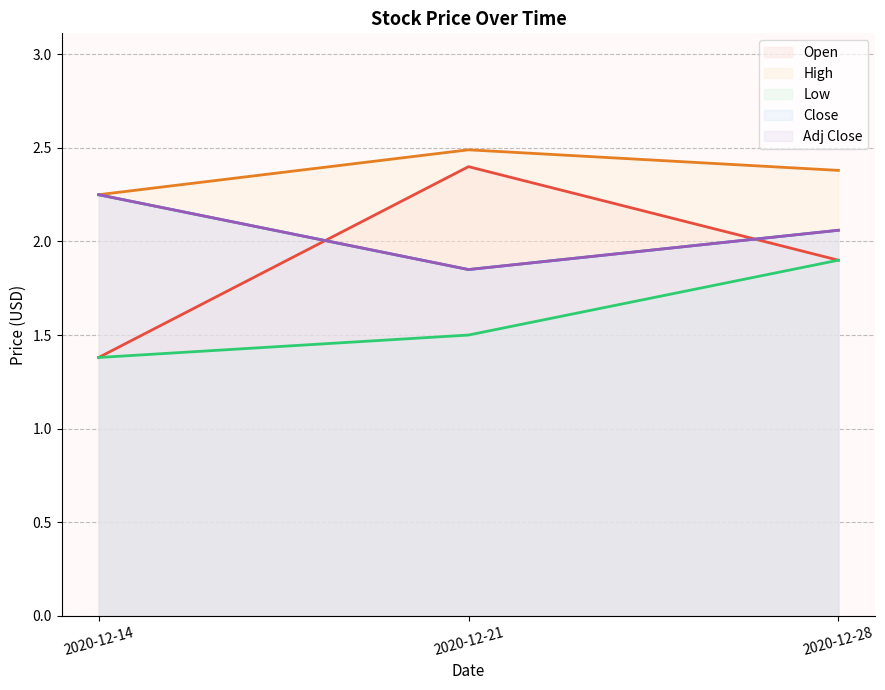

Reading left to right, extract all data points from this chart.

Open: 2020-12-14=1.4	2020-12-21=2.4	2020-12-28=1.9
High: 2020-12-14=2.2	2020-12-21=2.5	2020-12-28=2.4
Low: 2020-12-14=1.4	2020-12-21=1.5	2020-12-28=1.9
Close: 2020-12-14=2.2	2020-12-21=1.9	2020-12-28=2.1
Adj Close: 2020-12-14=2.2	2020-12-21=1.9	2020-12-28=2.1